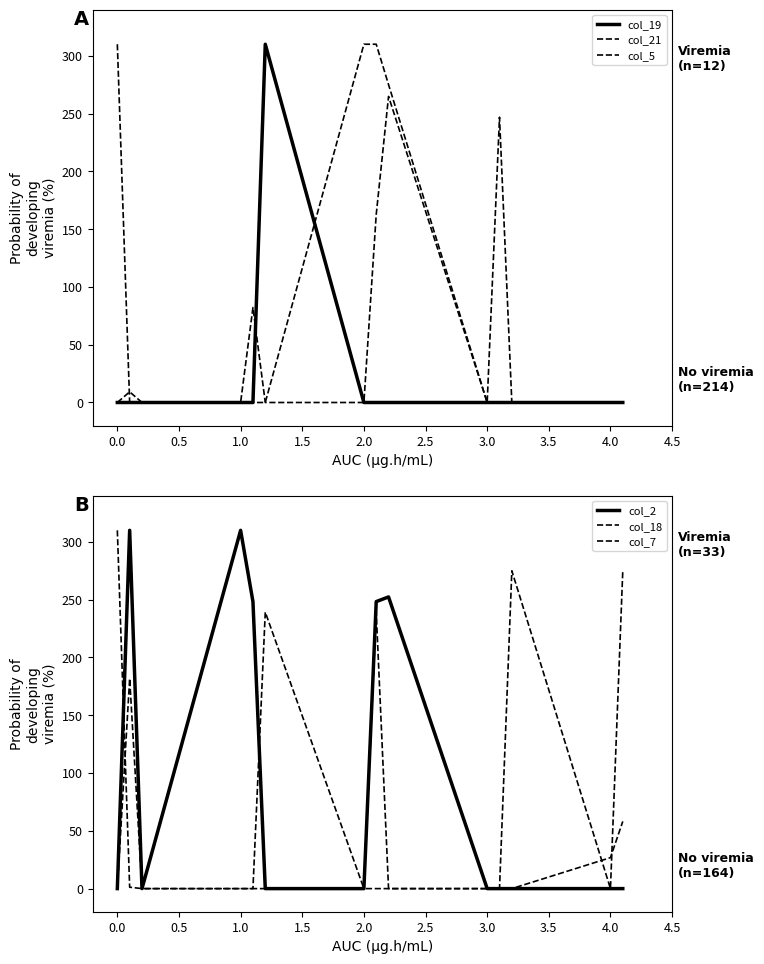

What are all the series names shown in the legend?

col_19, col_21, col_5, col_2, col_18, col_7